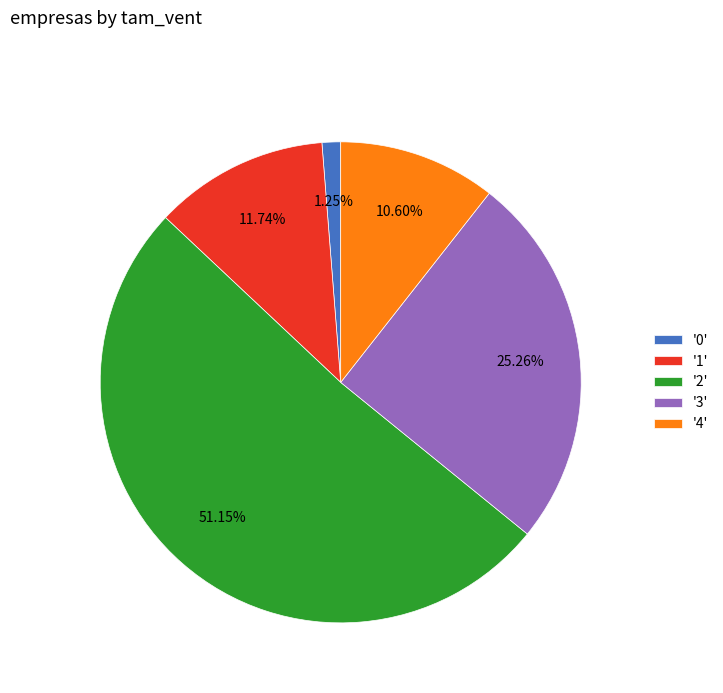

Rank the categories by value from highest to lowest.

'2', '3', '1', '4', '0'